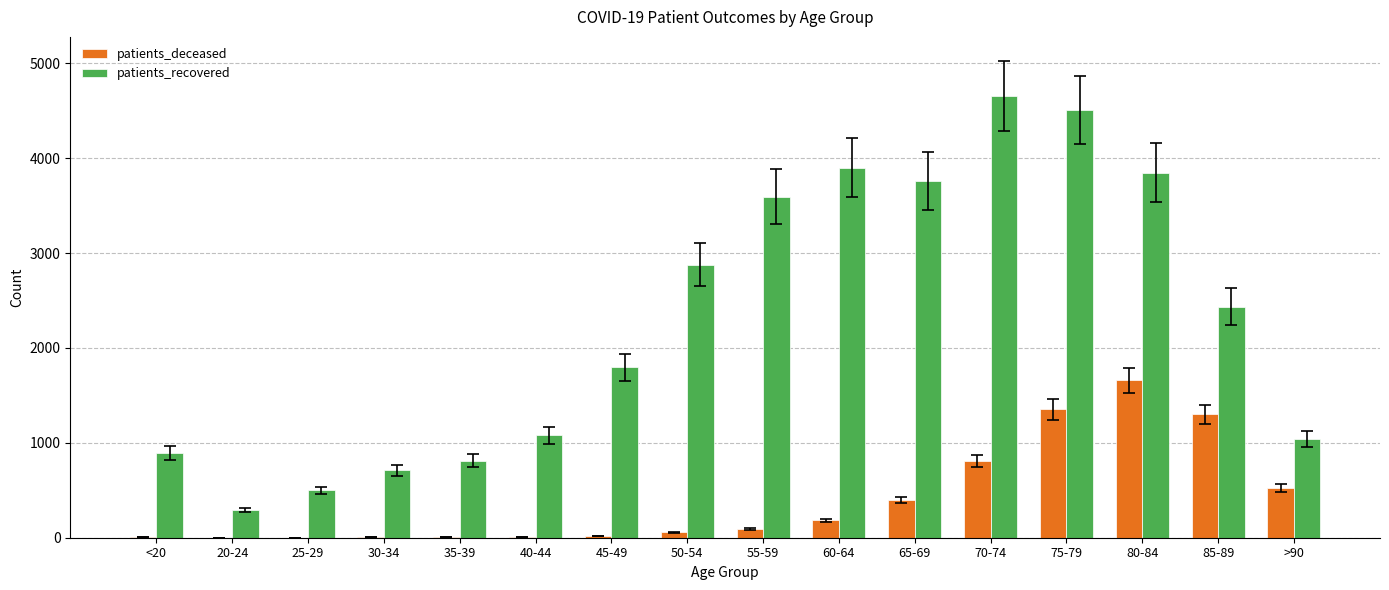

The value of patients_deceased at 80-84 is 1096. True or false?

False